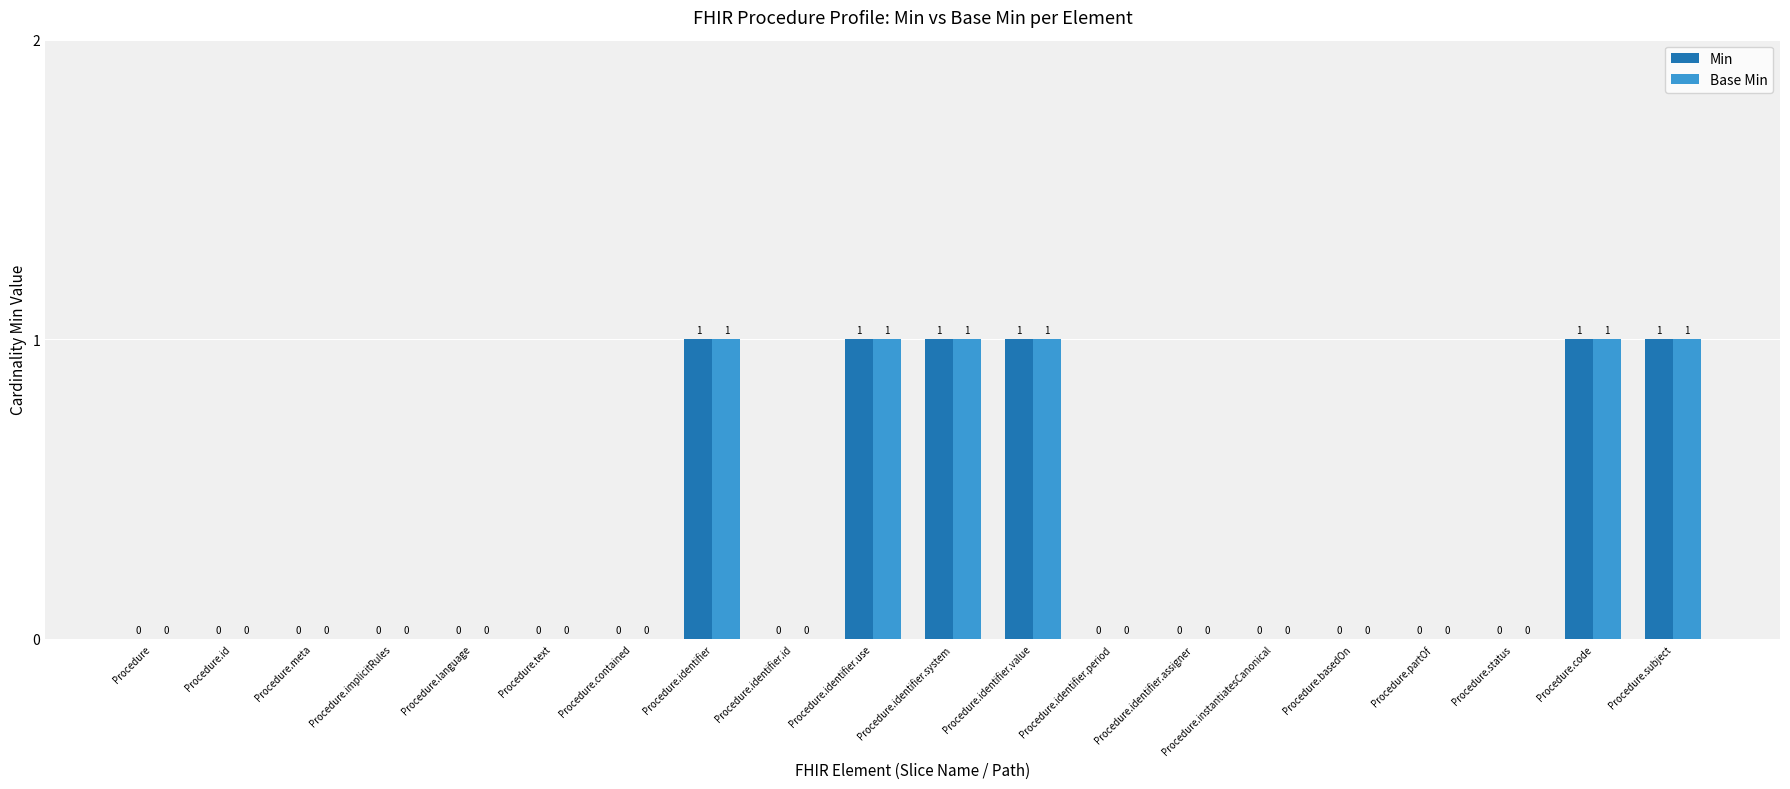

How many Min values are between 0 and 1?

20